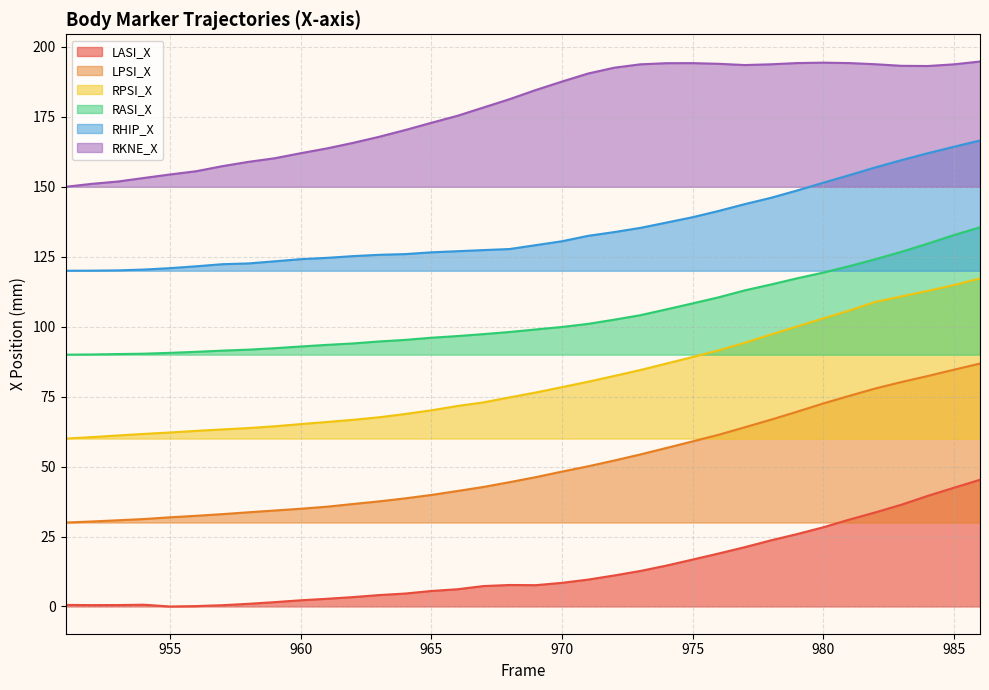

The value of RKNE_X at 977 is 270.3. True or false?

False